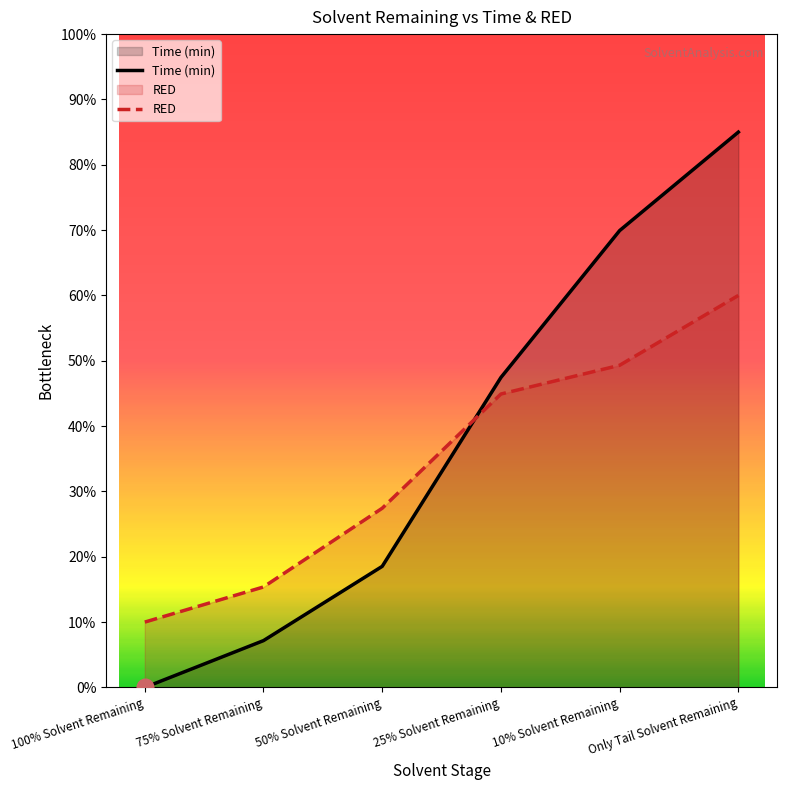

List the labels in order of RED value, smallest first.

100% Solvent Remaining, 75% Solvent Remaining, 50% Solvent Remaining, 25% Solvent Remaining, 10% Solvent Remaining, Only Tail Solvent Remaining